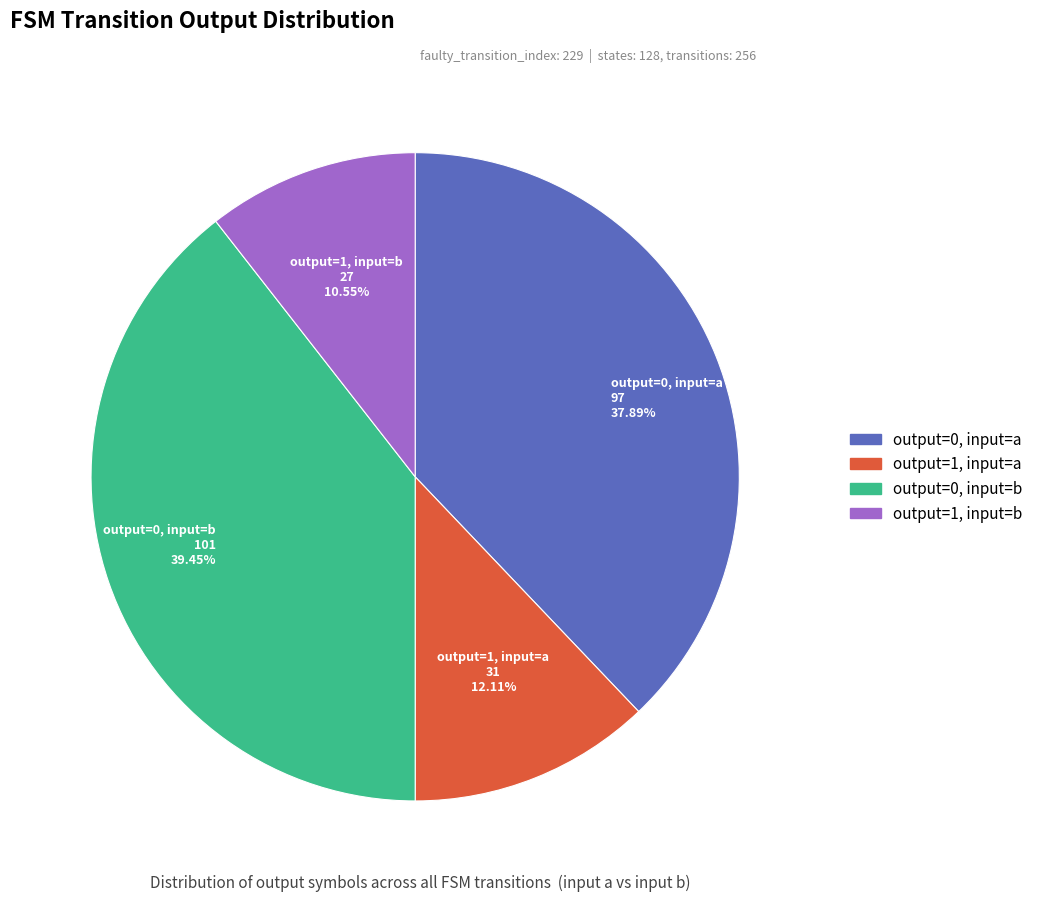

Count the number of slices in the pie.

4